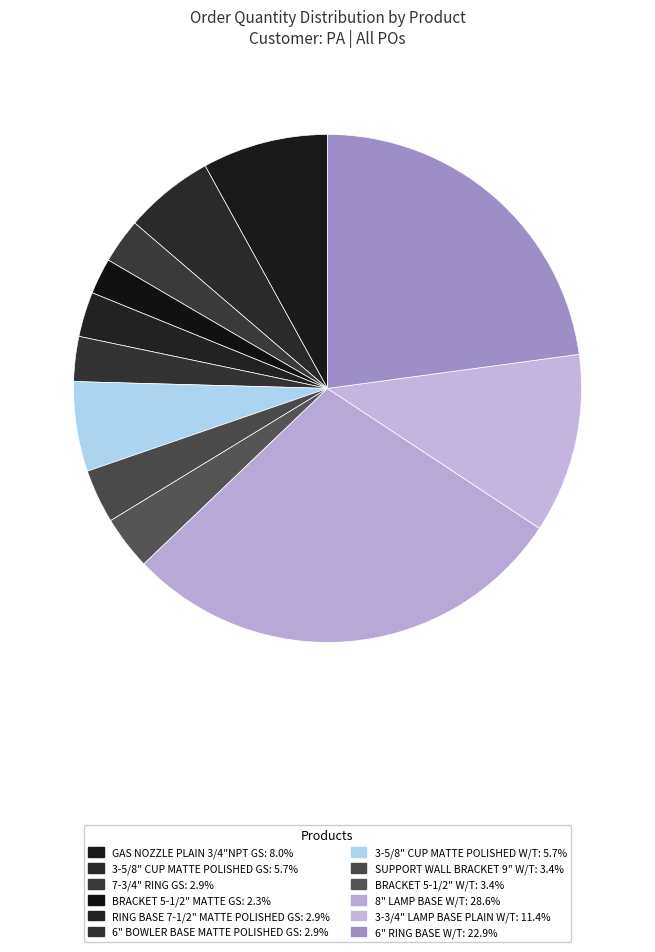

How many segments does this pie chart have?

12